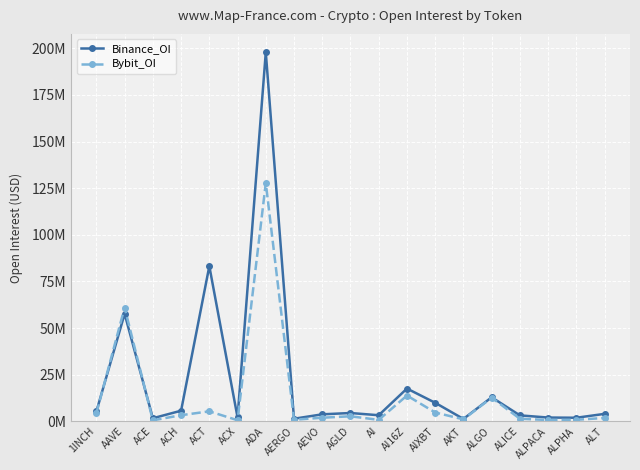

How many series are shown in this chart?

2